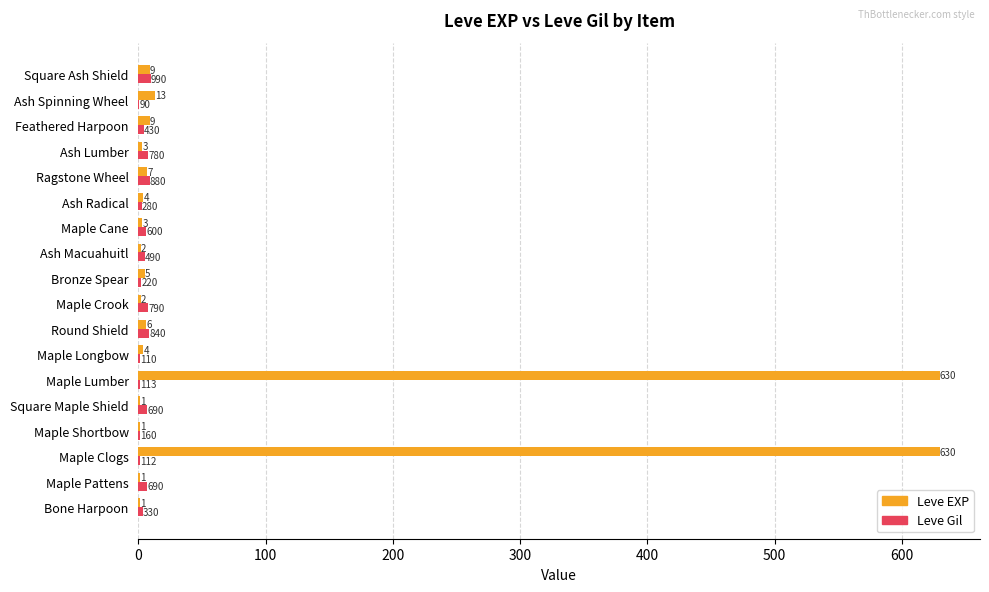

What is the greatest value displayed?

630.0